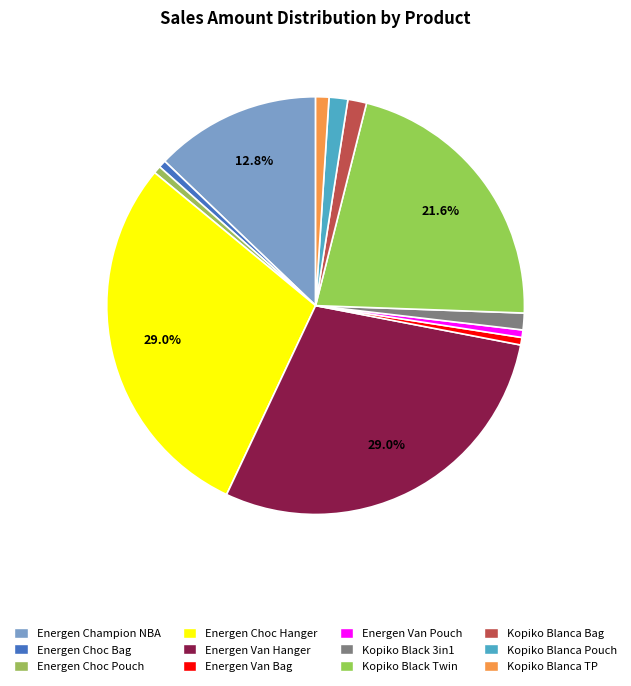

Count the number of slices in the pie.

12